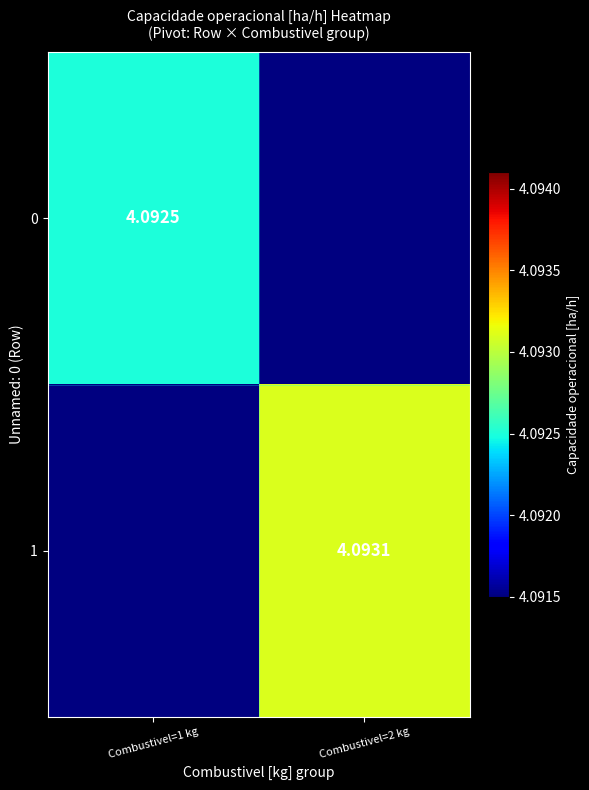

At how many categories does at least one series exceed 4?

2